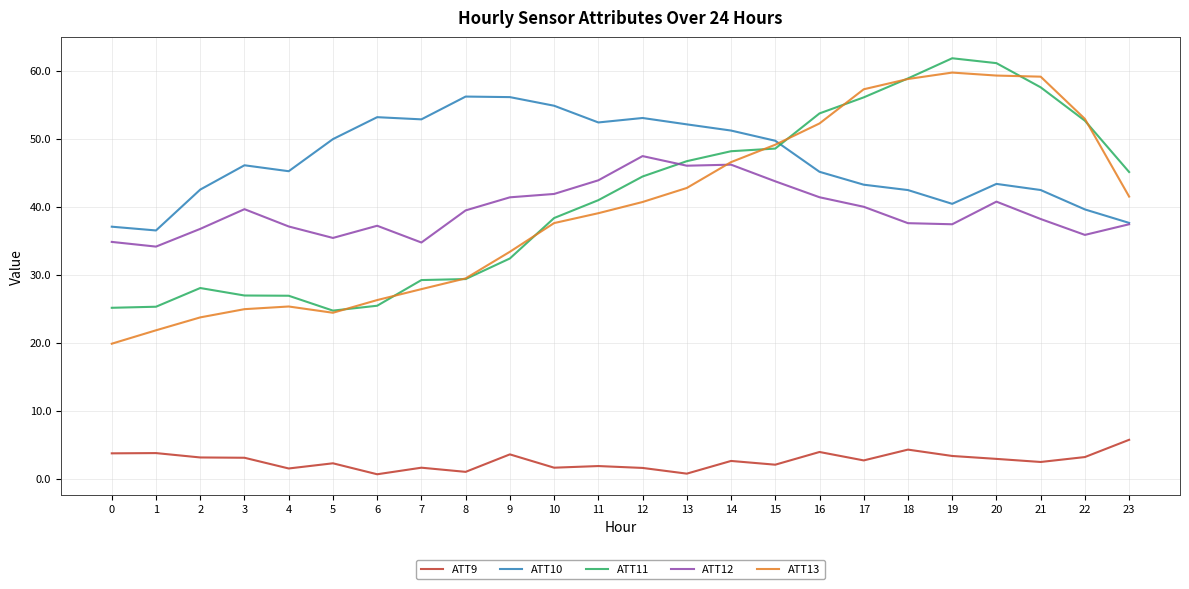

Rank the series at 2 from lowest to highest value.

ATT9, ATT13, ATT11, ATT12, ATT10